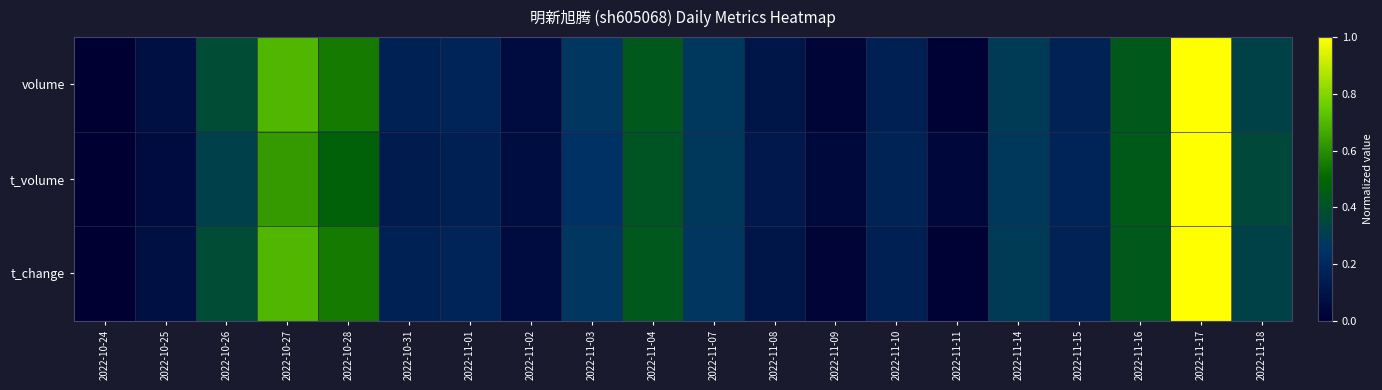

List the series in order of their peak value, lowest first.

volume, t_volume, t_change